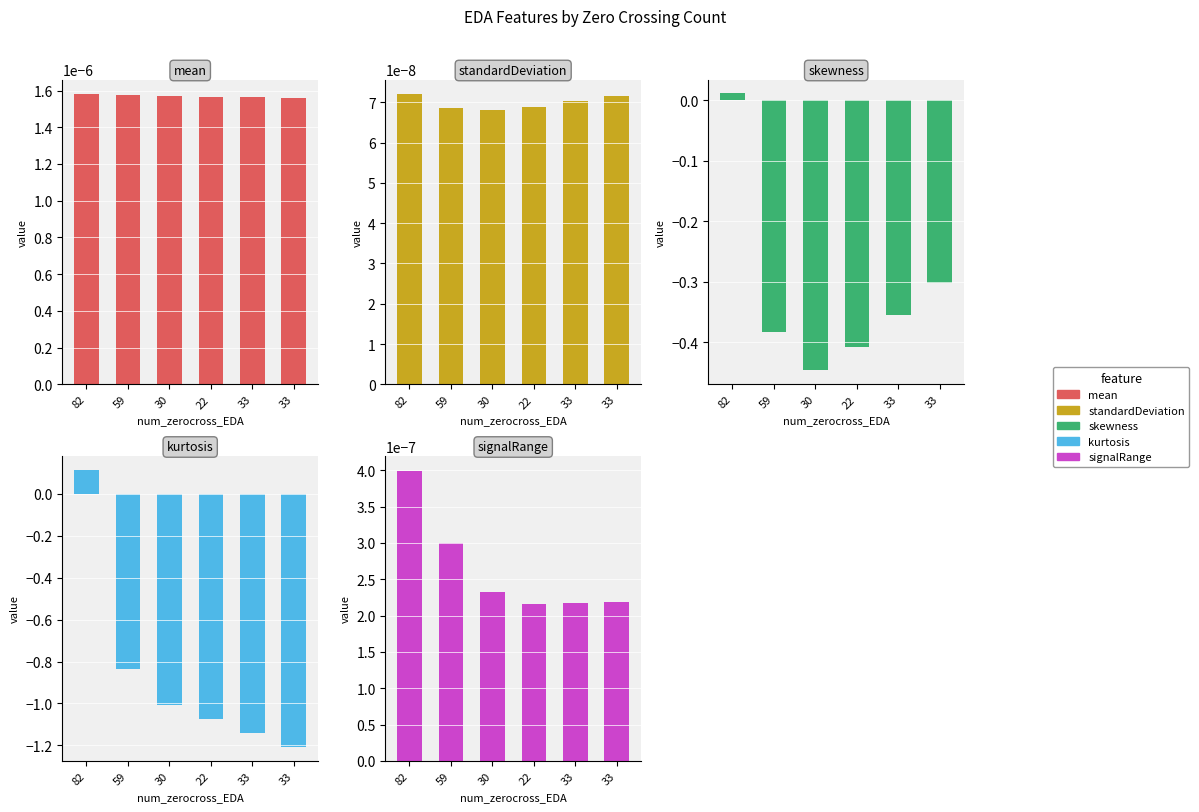

What is the label of the 4th bar from the right?

30